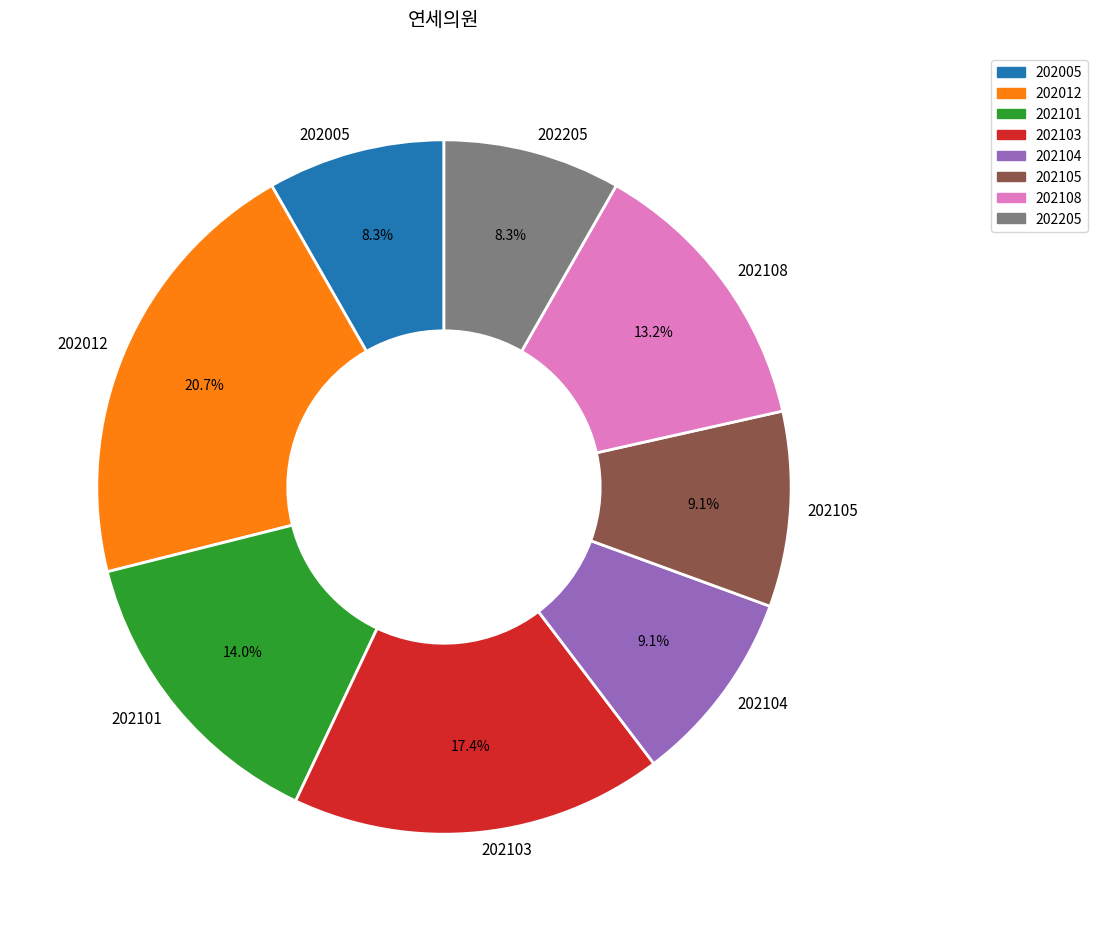

Does 202101 account for over 50% of the chart?

No